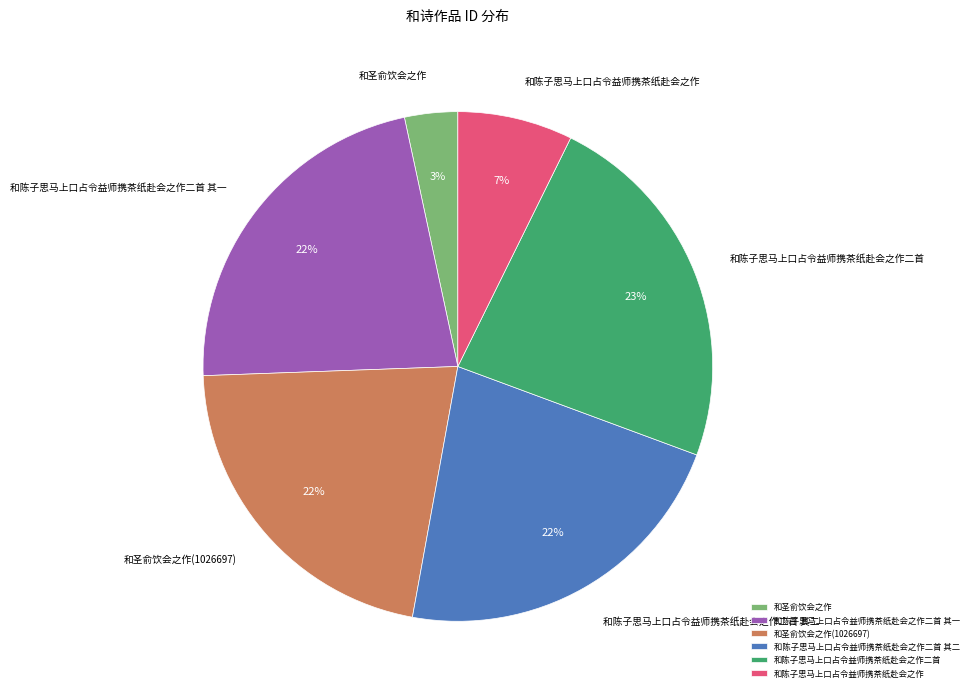

Approximately how many times larger is the value at 和陈子思马上口占令益师携茶纸赴会之作 compared to 和陈子思马上口占令益师携茶纸赴会之作二首 其二?

0.3